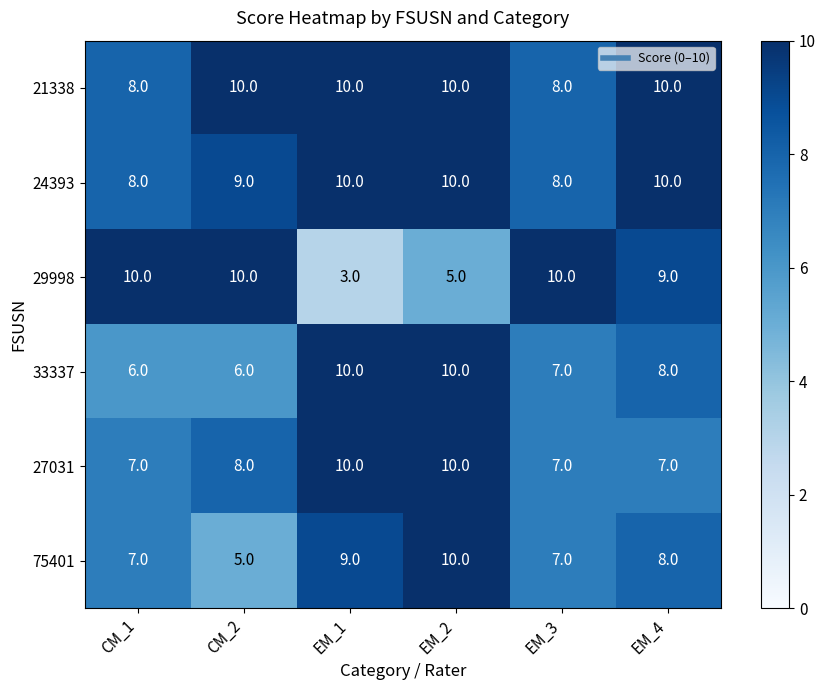

What is the average value of the 27031 series?

8